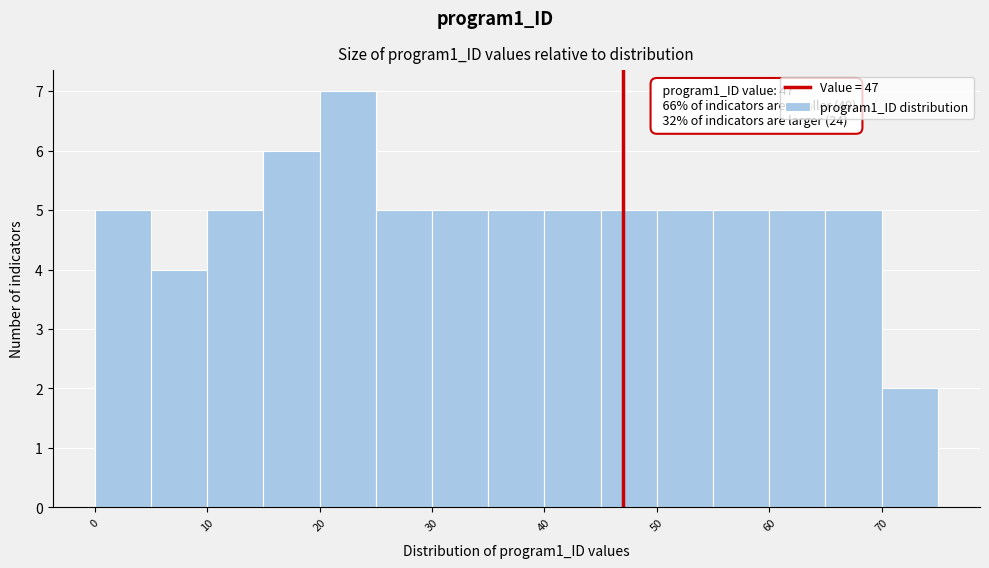

Which range on the x-axis has the tallest bar?

20 to 25